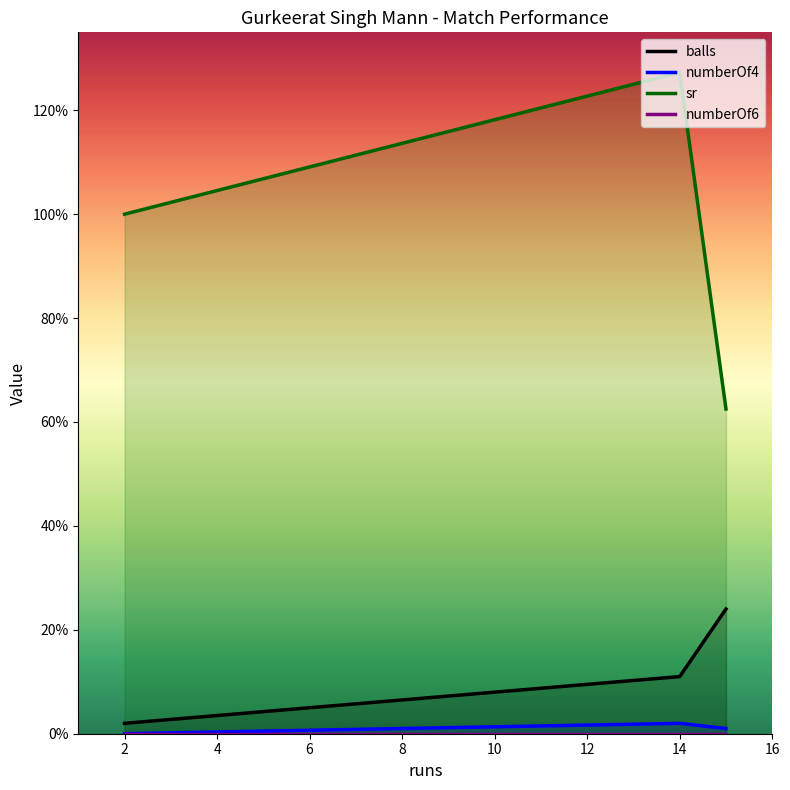

How many data points in balls are above 11?

1